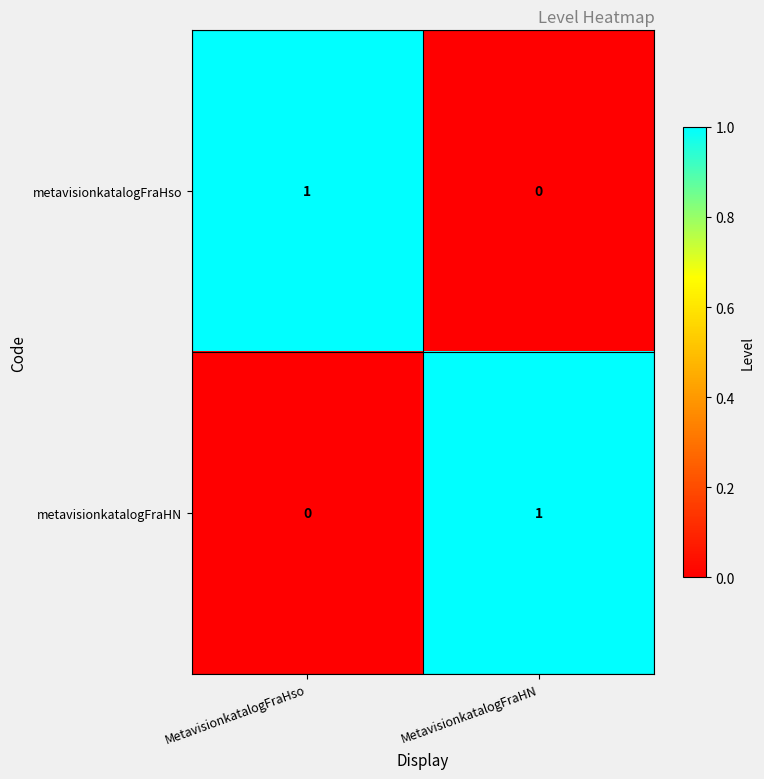

At how many categories does at least one series exceed 0?

2